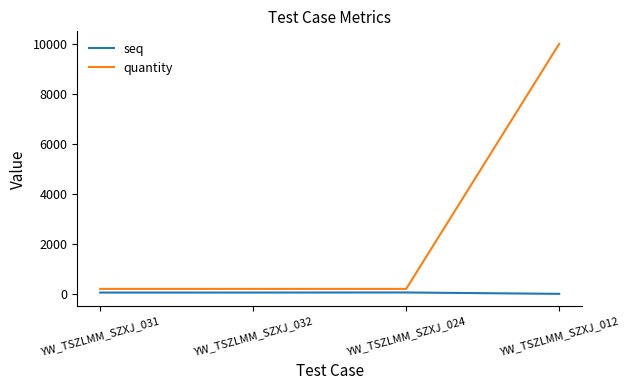

True or false: seq and quantity cross at least once.

False